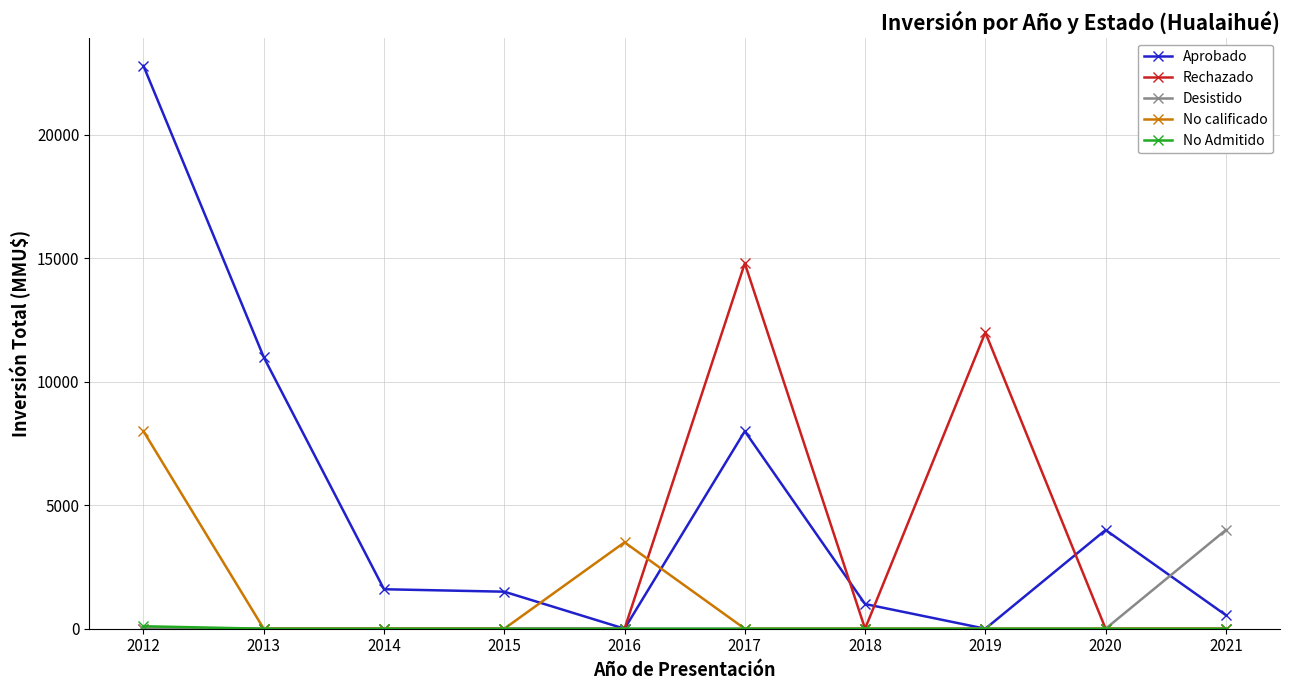

Which series changed the most between 2012 and 2014?

Aprobado